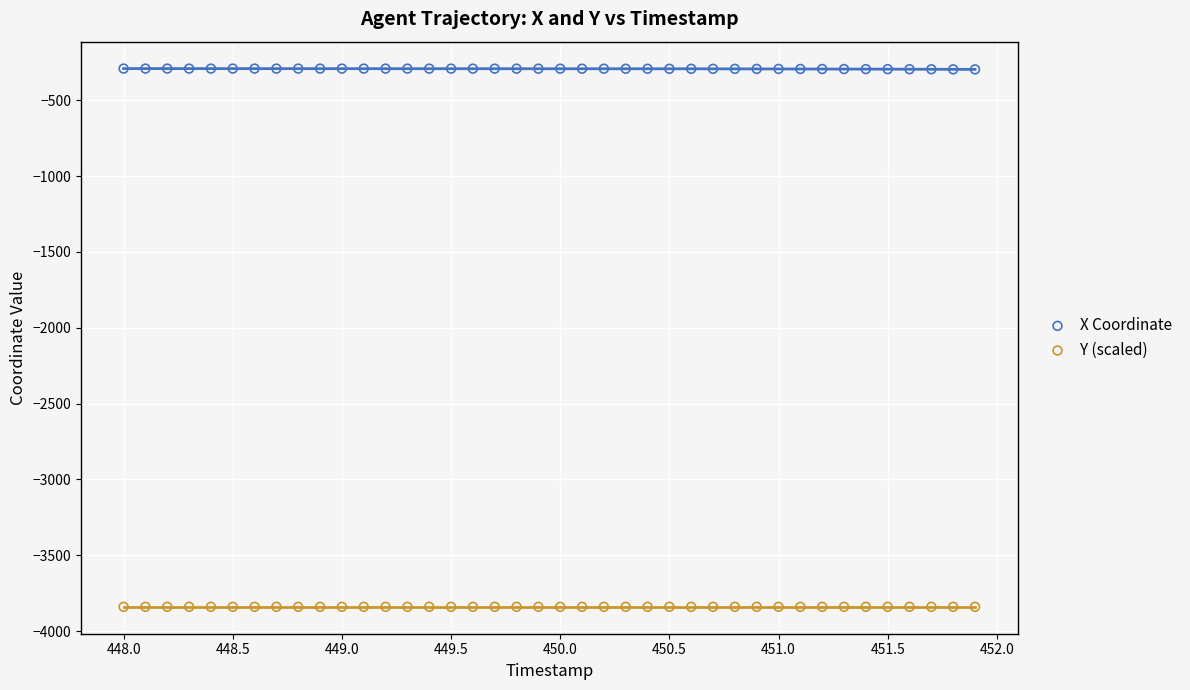

What is the X range (max minus min) for the scatter plot?

3.9